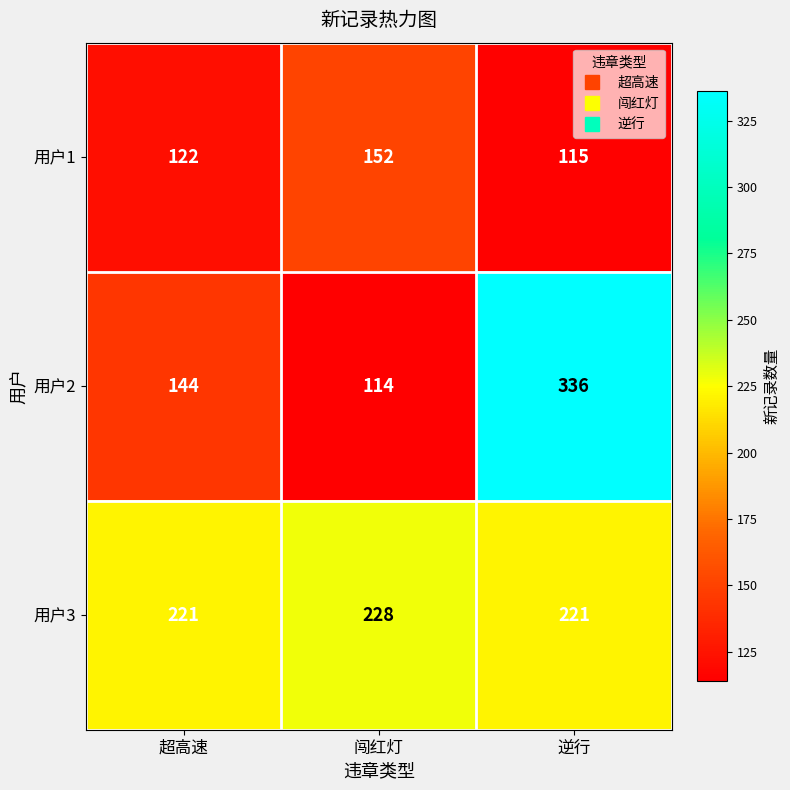

How many 用户1 values are between 115 and 152?

3